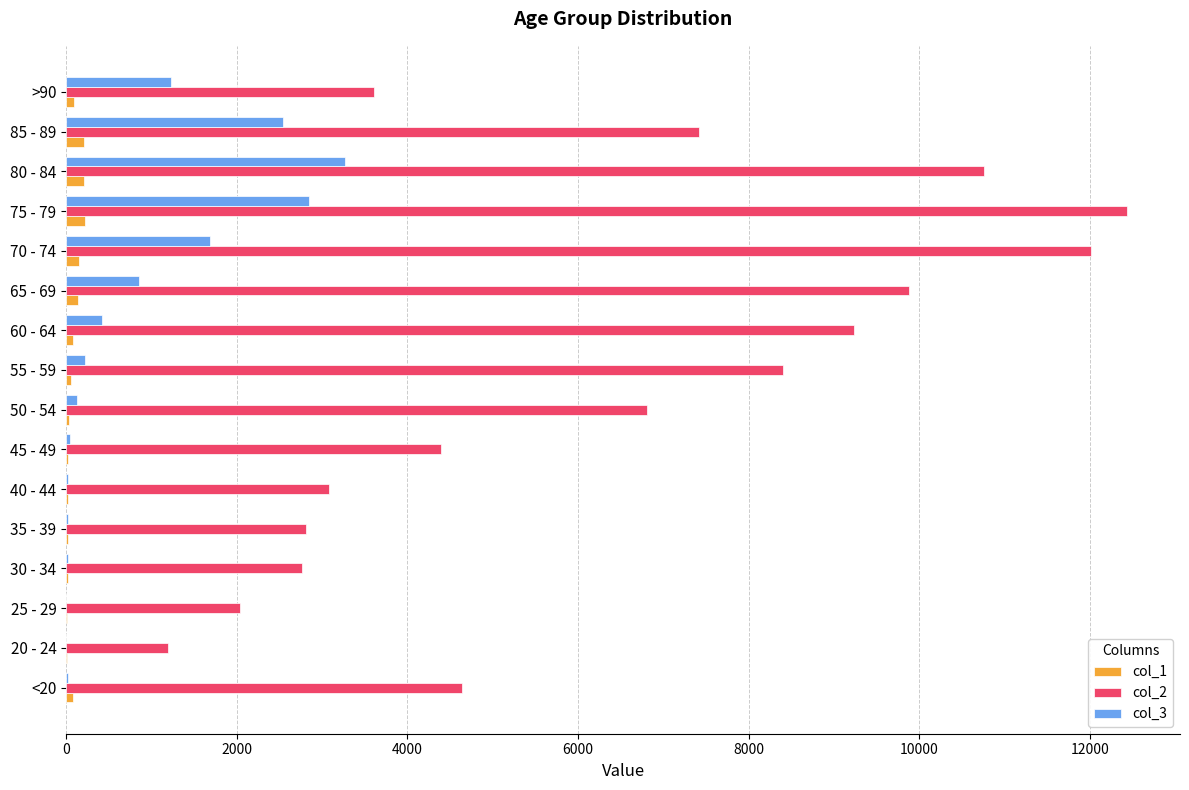

Is the value of col_2 at 85 - 89 greater than the value of col_3 at <20?

Yes